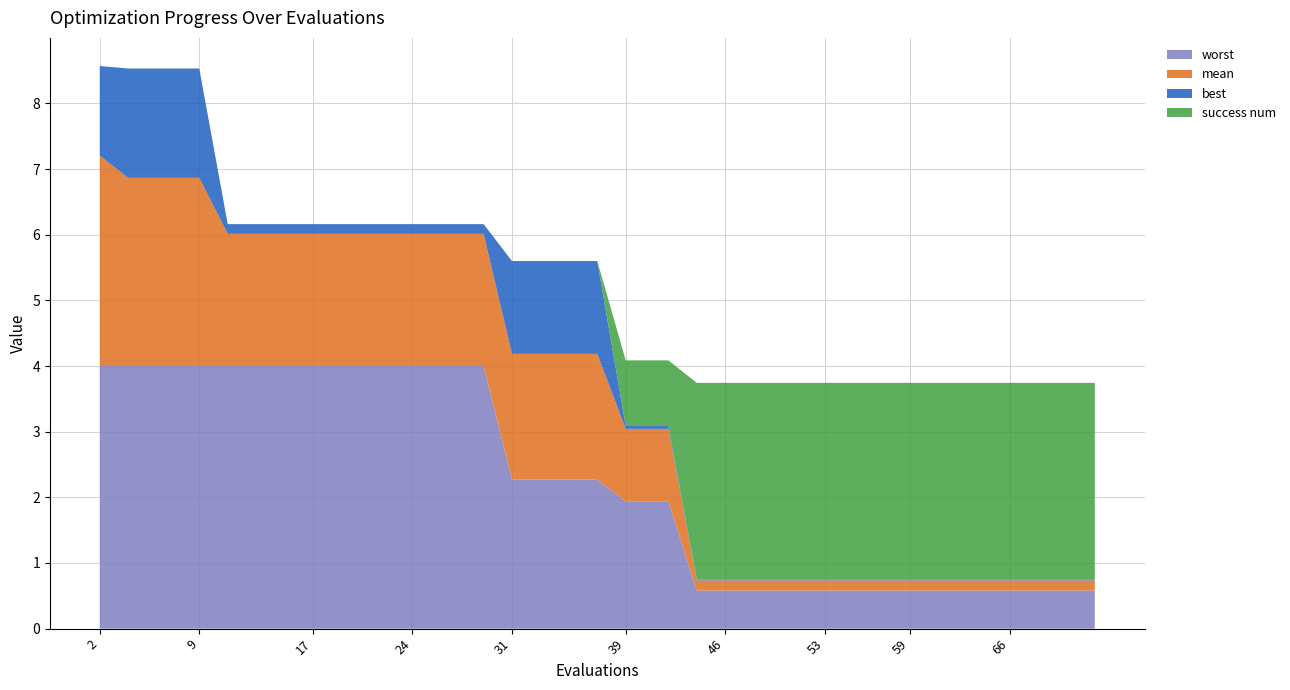

Reading right to left, what are all the values shown in this chart?

worst: 0.6	0.6	0.6	0.6	0.6	0.6	0.6	0.6	0.6	0.6	0.6	0.6	0.6	0.6	0.6	0.6	0.6	1.9	1.9	1.9	2.3	2.3	2.3	2.3	4.0	4.0	4.0	4.0	4.0	4.0	4.0	4.0	4.0	4.0	4.0	4.0	4.0	4.0	4.0	4.0
mean: 0.2	0.2	0.2	0.2	0.2	0.2	0.2	0.2	0.2	0.2	0.2	0.2	0.2	0.2	0.2	0.2	0.2	1.1	1.1	1.1	1.9	1.9	1.9	1.9	2.0	2.0	2.0	2.0	2.0	2.0	2.0	2.0	2.0	2.0	2.0	2.9	2.9	2.9	2.9	3.2
best: 0.0	0.0	0.0	0.0	0.0	0.0	0.0	0.0	0.0	0.0	0.0	0.0	0.0	0.0	0.0	0.0	0.0	0.0	0.0	0.0	1.4	1.4	1.4	1.4	0.1	0.1	0.1	0.1	0.1	0.1	0.1	0.1	0.1	0.1	0.1	1.7	1.7	1.7	1.7	1.4
success num: 3.0	3.0	3.0	3.0	3.0	3.0	3.0	3.0	3.0	3.0	3.0	3.0	3.0	3.0	3.0	3.0	3.0	1.0	1.0	1.0	0.0	0.0	0.0	0.0	0.0	0.0	0.0	0.0	0.0	0.0	0.0	0.0	0.0	0.0	0.0	0.0	0.0	0.0	0.0	0.0